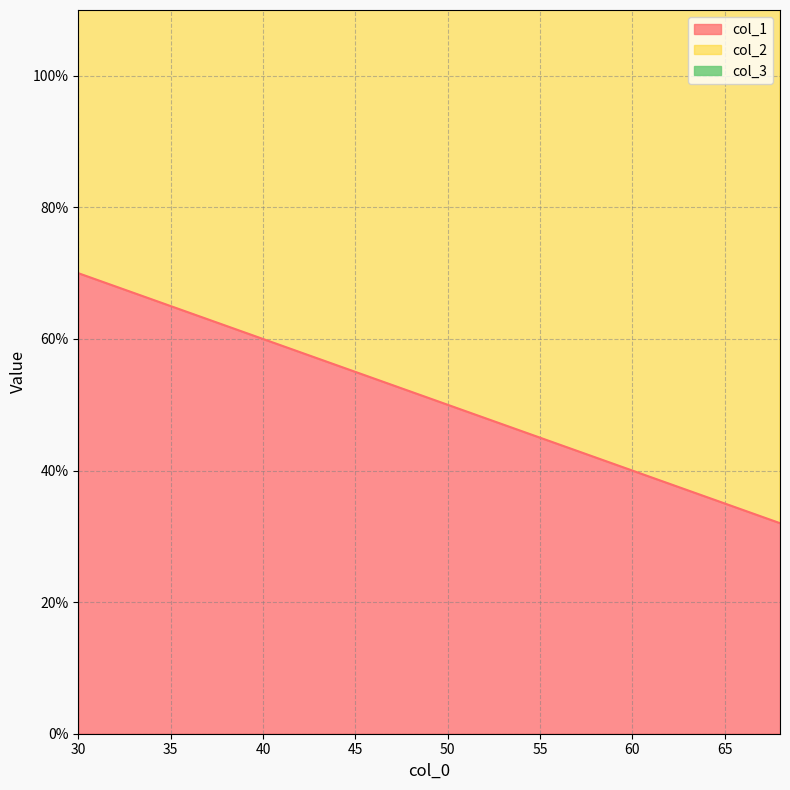

At 53, list the series in order from smallest to largest.

col_3, col_1, col_2